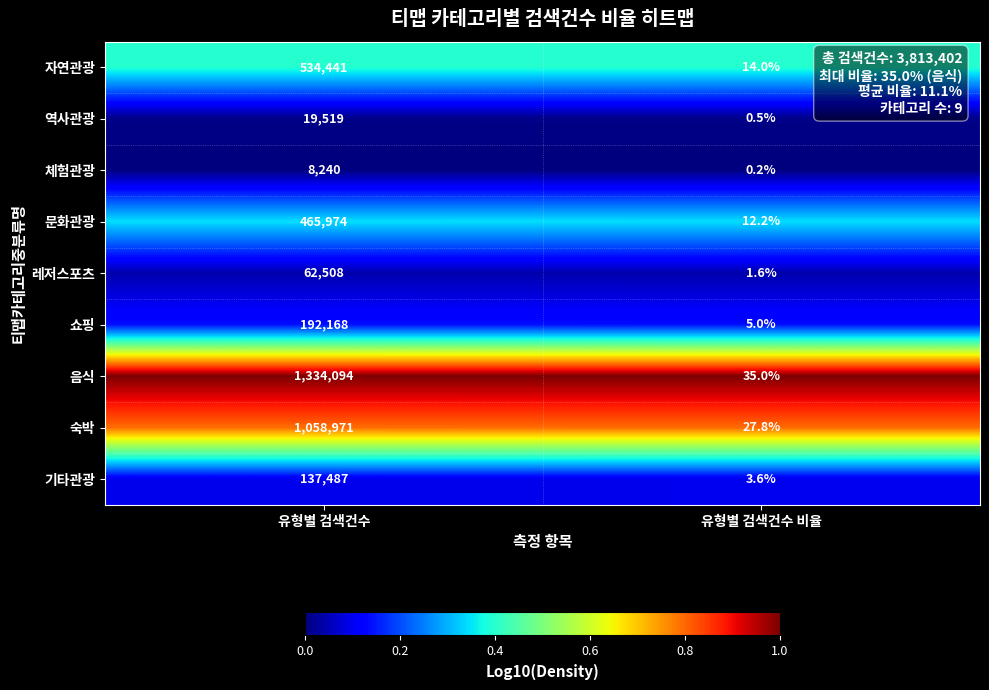

Which series has the largest total across all categories?

음식